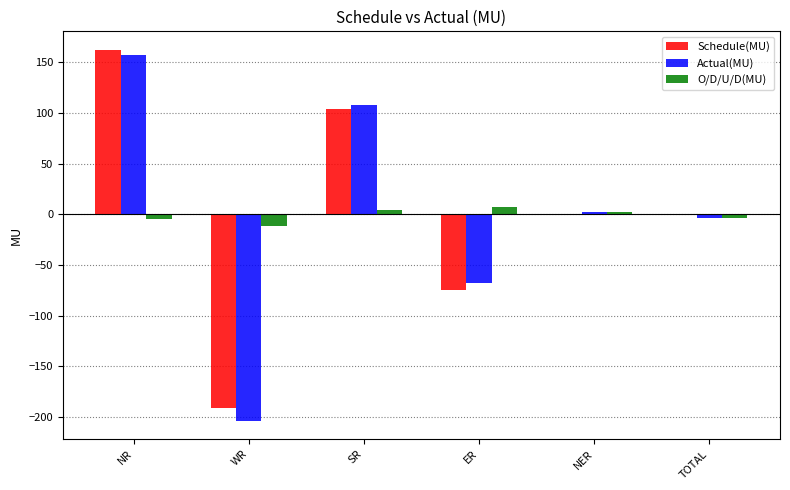

Which series changed the most between ER and NER?

Schedule(MU)